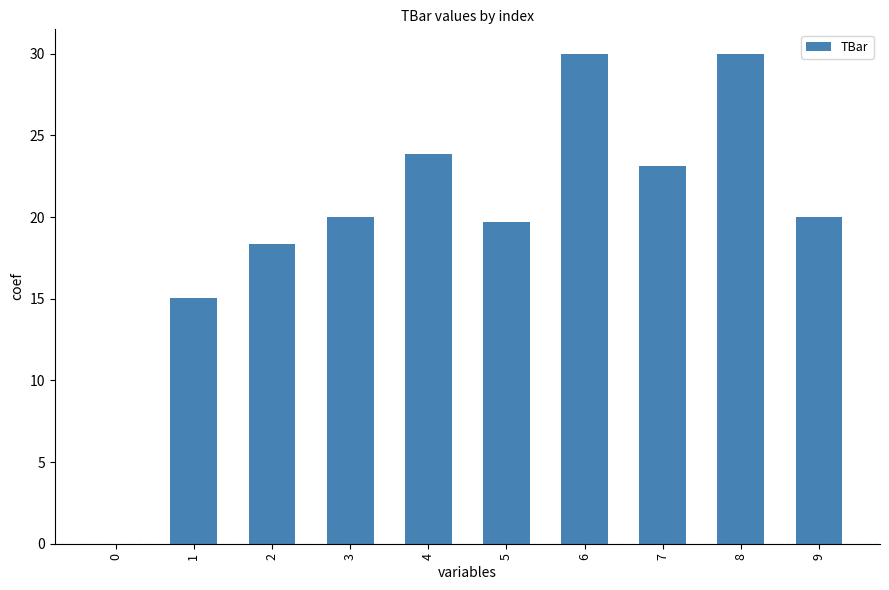

What is the sum of all values?

200.1